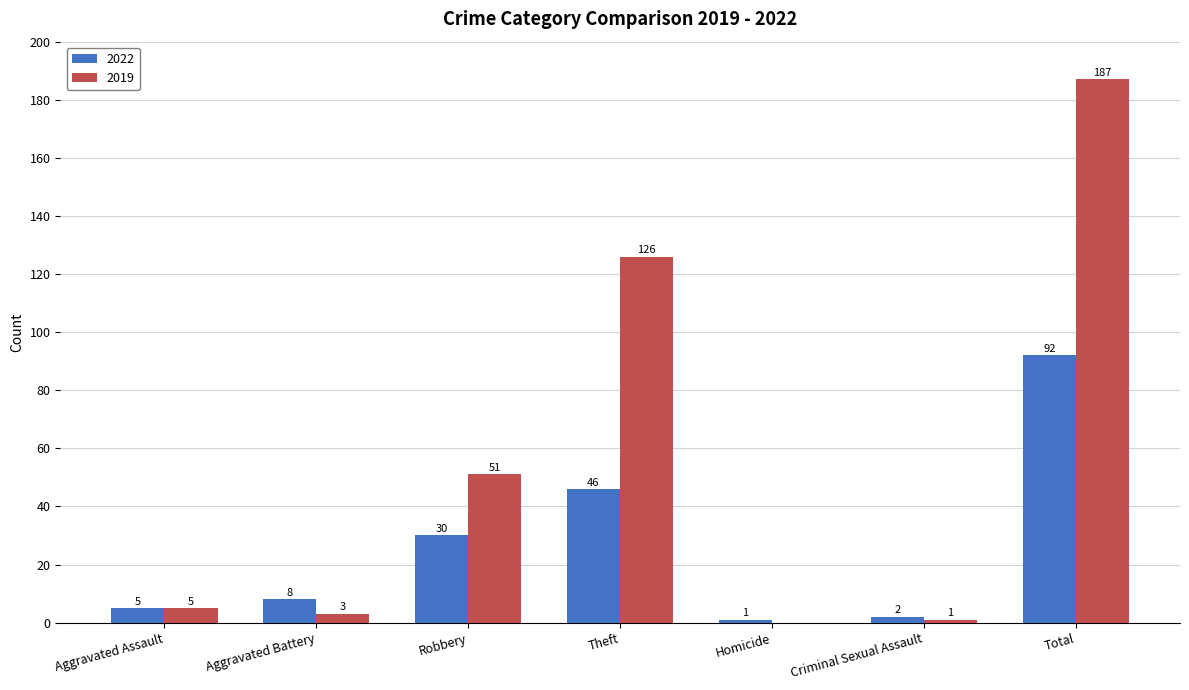

What value does the 2019 series have at Aggravated Assault, to the nearest 5?

5